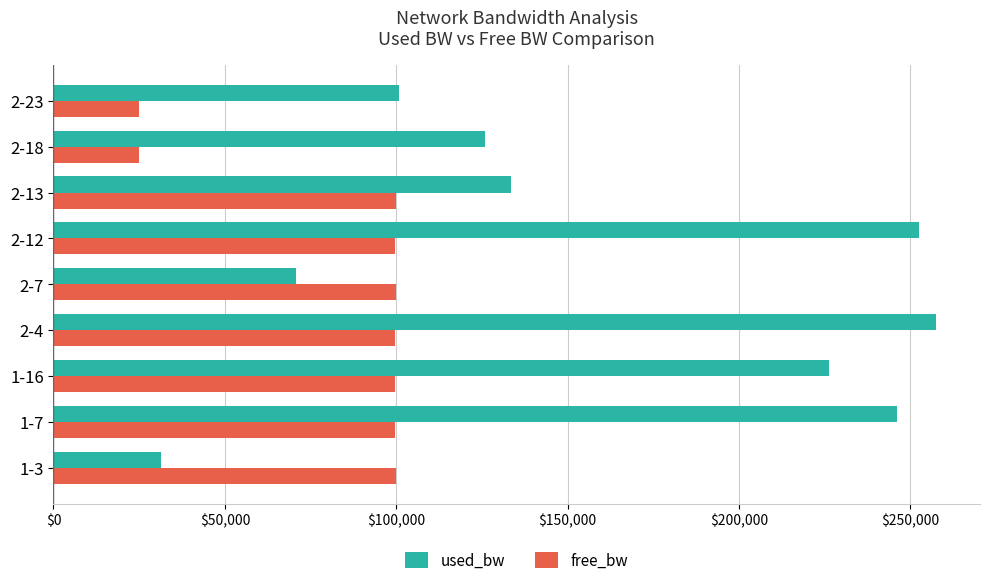

What are all the series names shown in the legend?

used_bw, free_bw